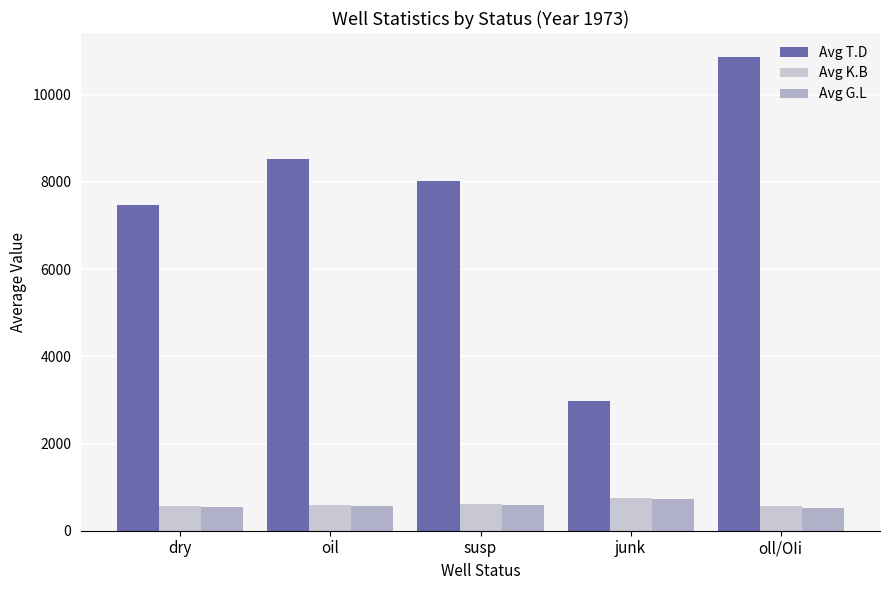

Which series changed the most between junk and oll/OIi?

Avg T.D